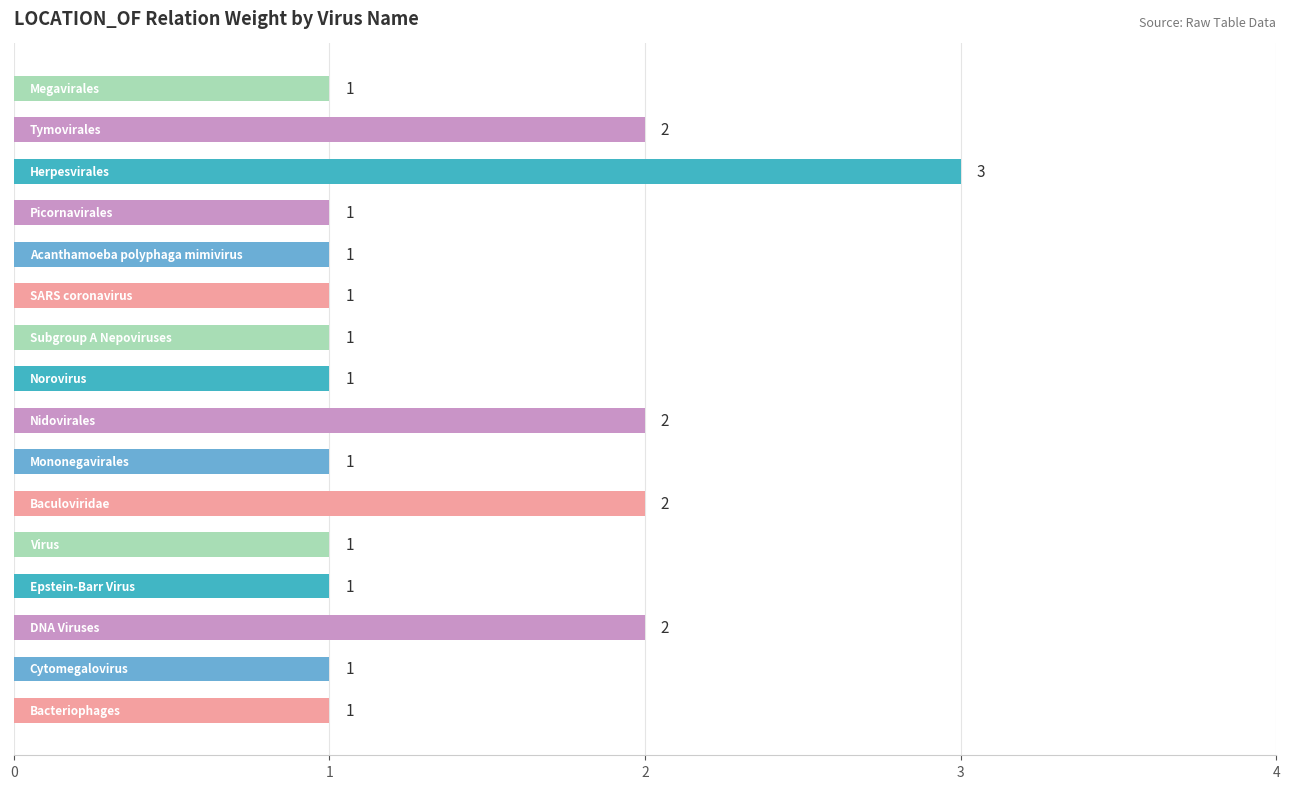

How many values are between 1 and 2?

15